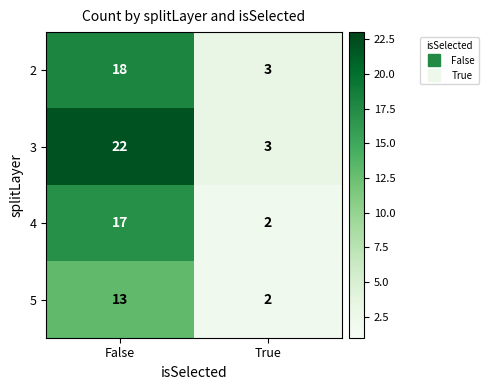

True or false: 5 has a value of 13 at False.

True